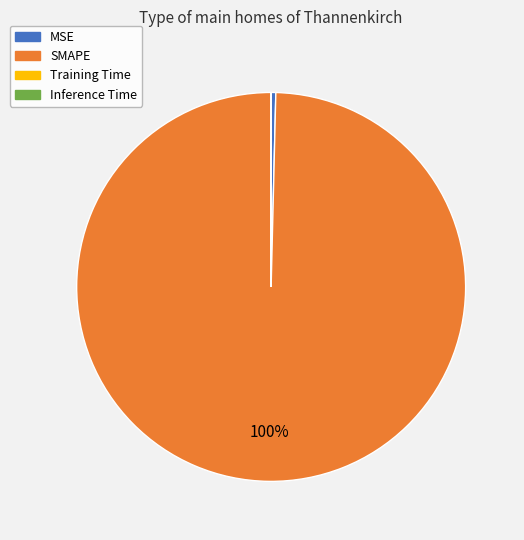

What is the majority slice?

SMAPE